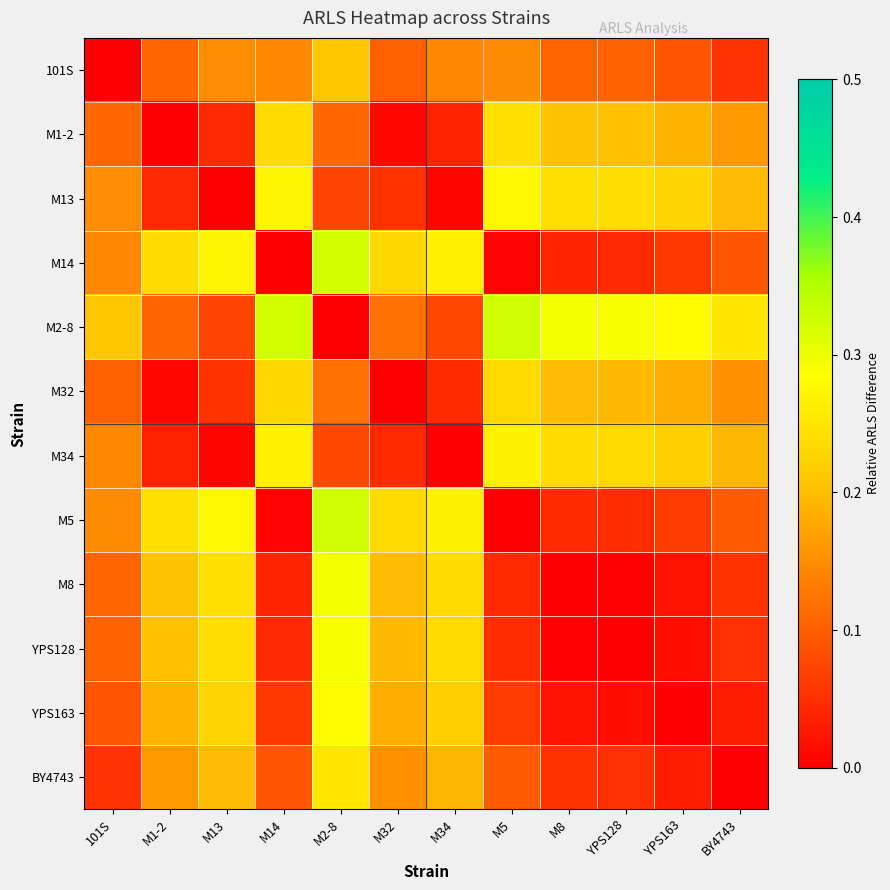

List the labels in order of M13 value, smallest first.

M13, M34, M1-2, M32, M2-8, 101S, BY4743, YPS163, YPS128, M8, M14, M5